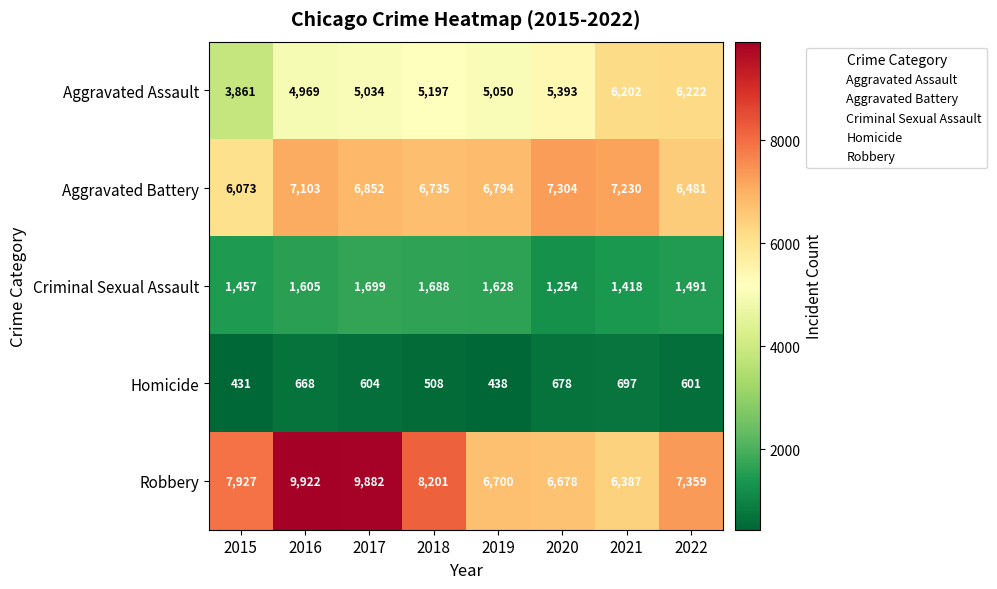

The Robbery series shows 16762 at 2017. True or false?

False